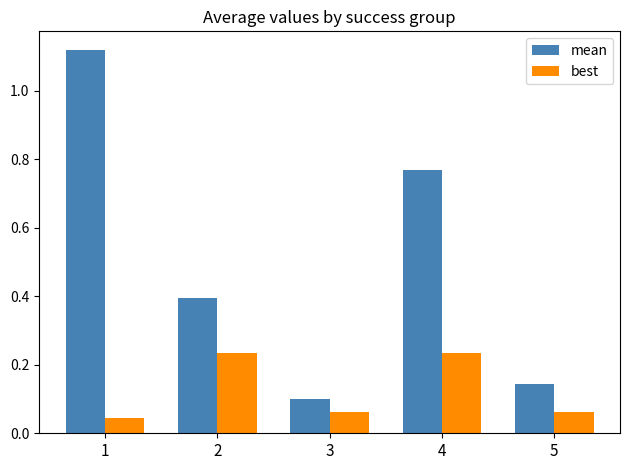

Which category has the highest value across all series?

1